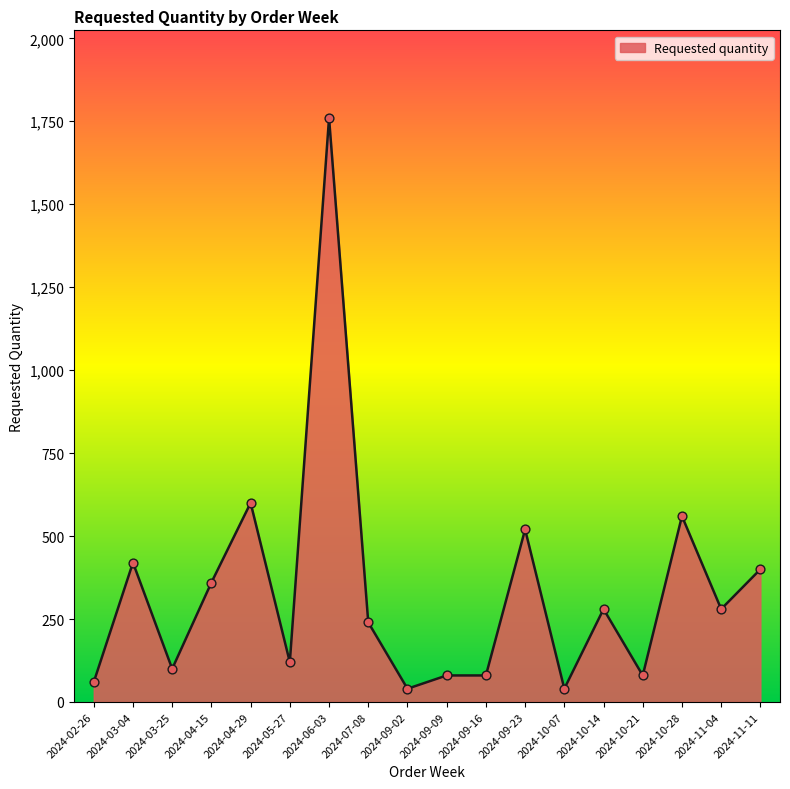

What is the ratio of the value at 2024-04-15 to the value at 2024-04-29?

0.6